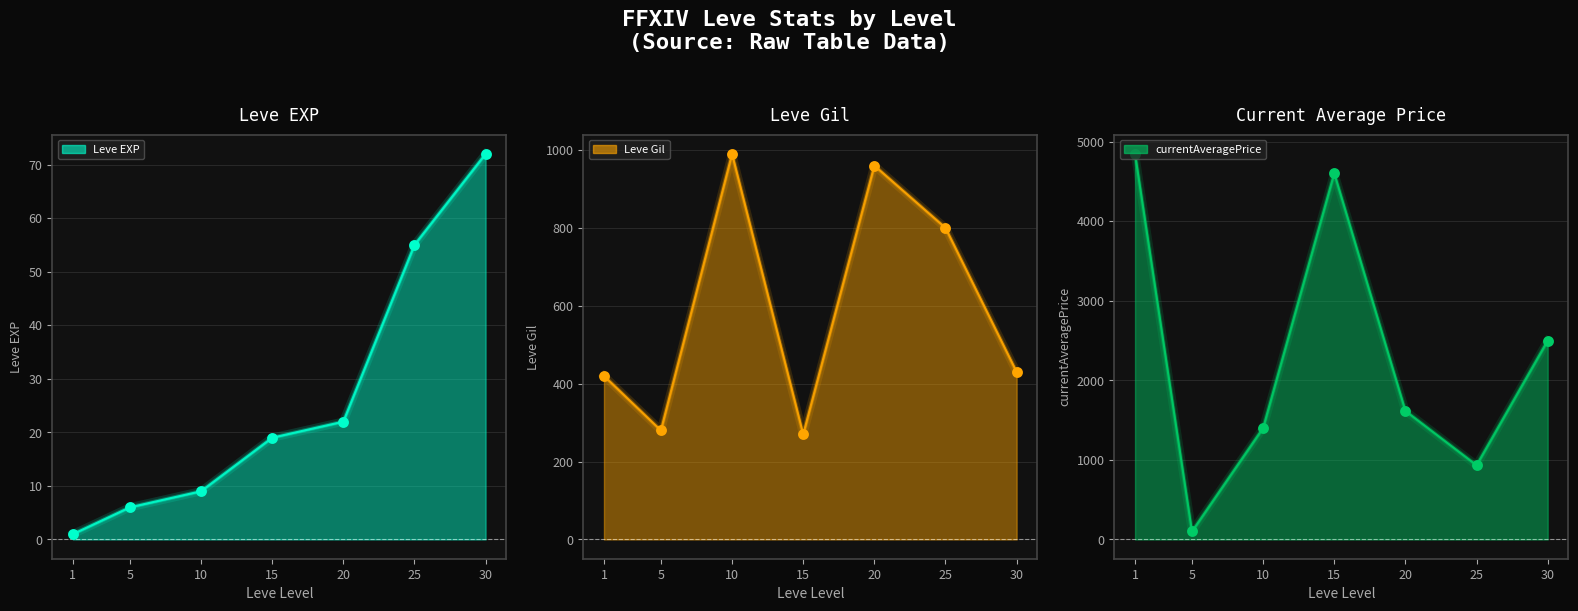

What are all the series names shown in the legend?

Leve EXP, Leve Gil, currentAveragePrice